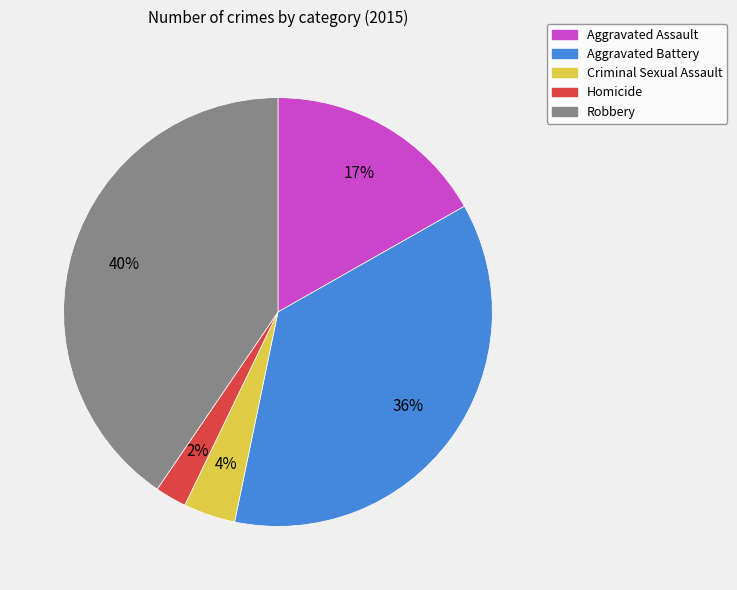

What percentage is the Aggravated Battery slice, to the nearest percent?

36%